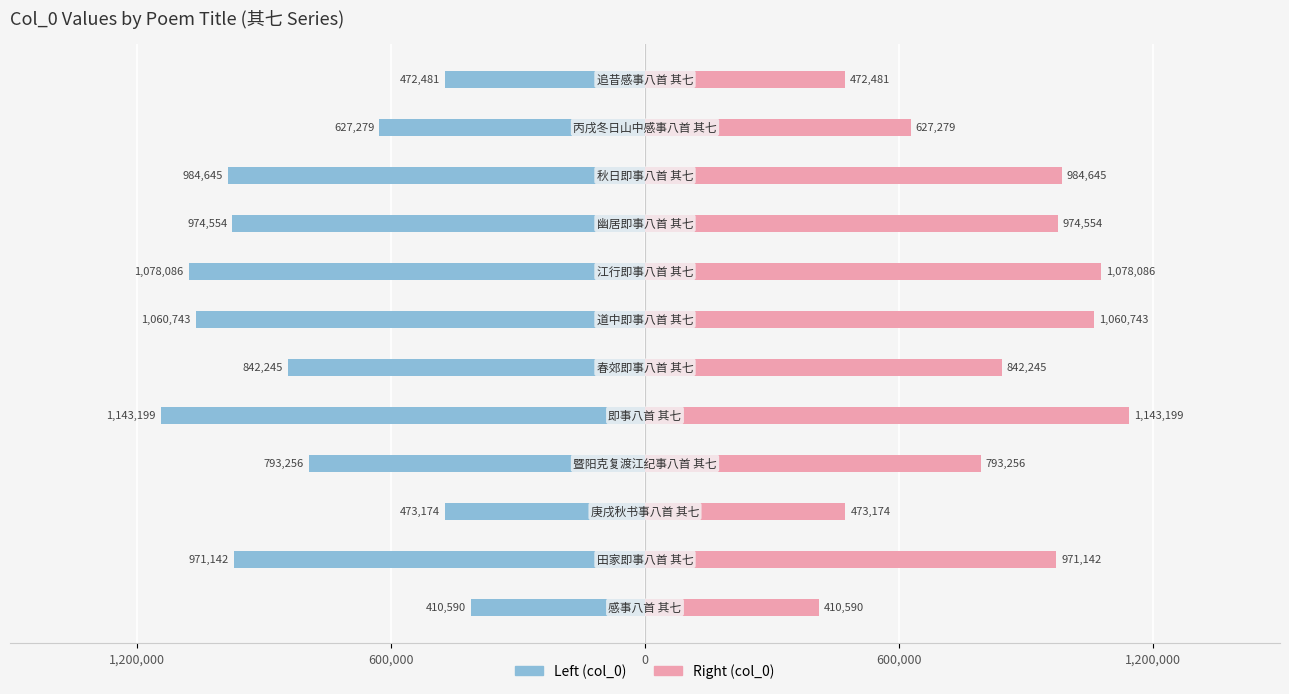

Reading left to right, extract all data points from this chart.

Left (col_0): -410590	-971142	-473174	-793256	-1143199	-842245	-1060743	-1078086	-974554	-984645	-627279	-472481
Right (col_0): 410590	971142	473174	793256	1143199	842245	1060743	1078086	974554	984645	627279	472481